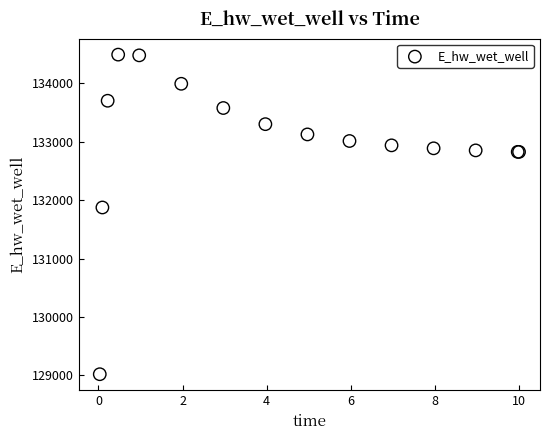

What Y value in the scatter plot is closest to 131755?

131873.8